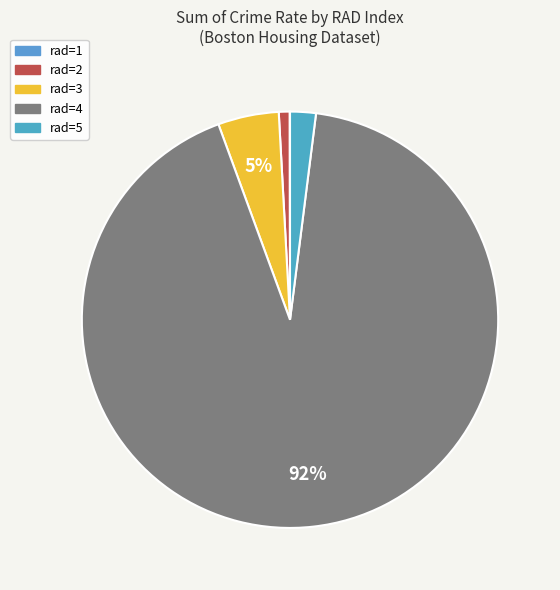

What is the smallest slice in the pie chart?

rad=1